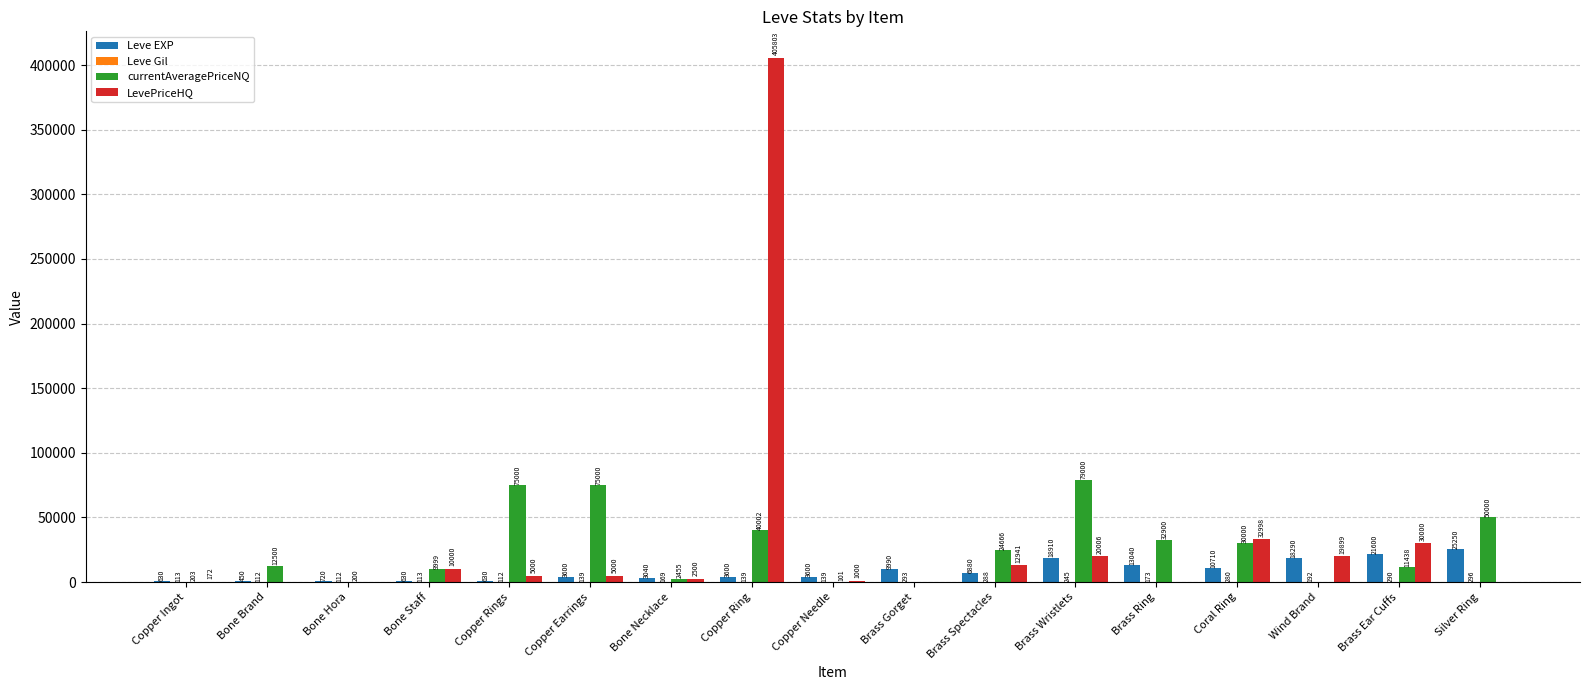

What is the sum of the LevePriceHQ values at Silver Ring and Brass Wristlets?

20006.0